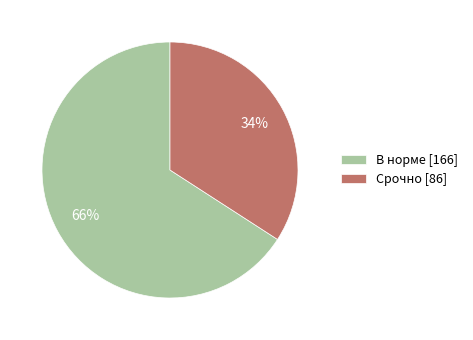

To the nearest percent, what is the difference between the Срочно [86] and В норме [166] slice percentages?

32%